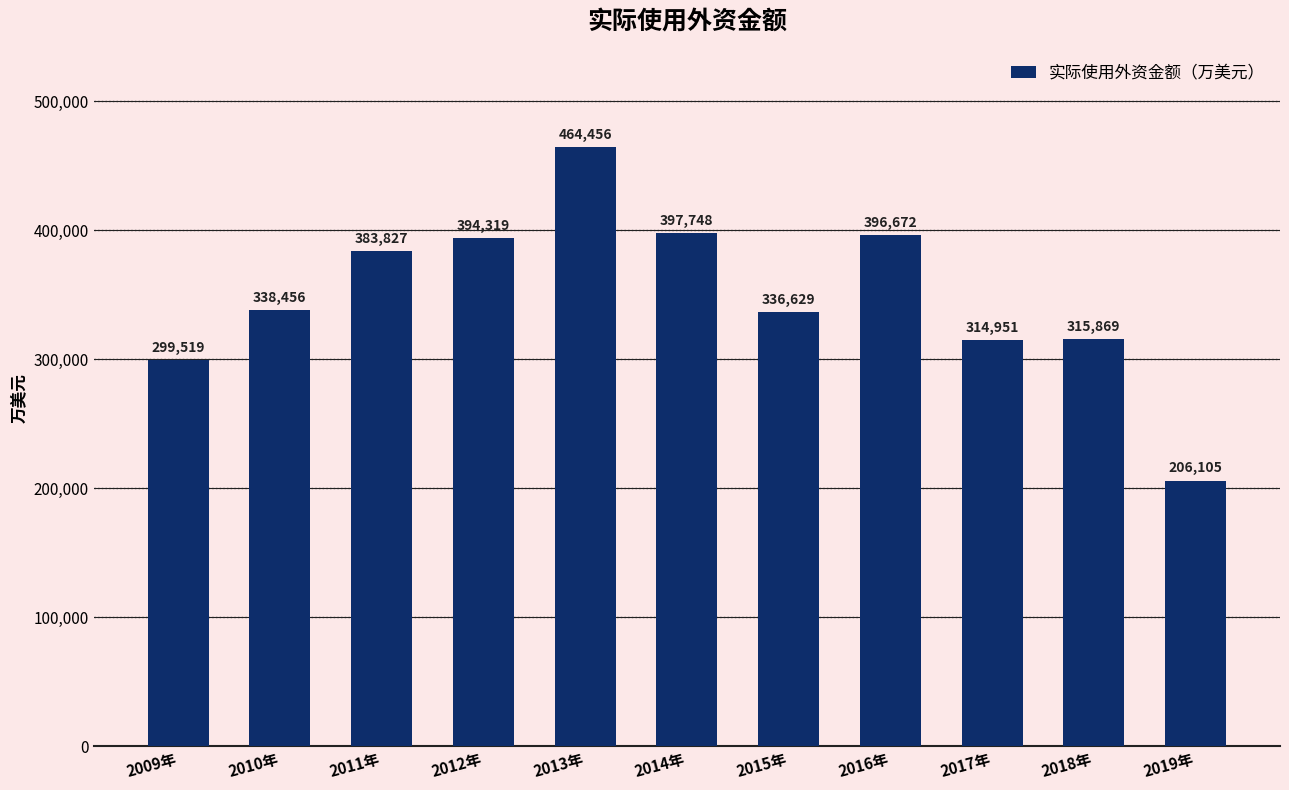

Rank the categories by value from lowest to highest.

2019年, 2009年, 2017年, 2018年, 2015年, 2010年, 2011年, 2012年, 2016年, 2014年, 2013年